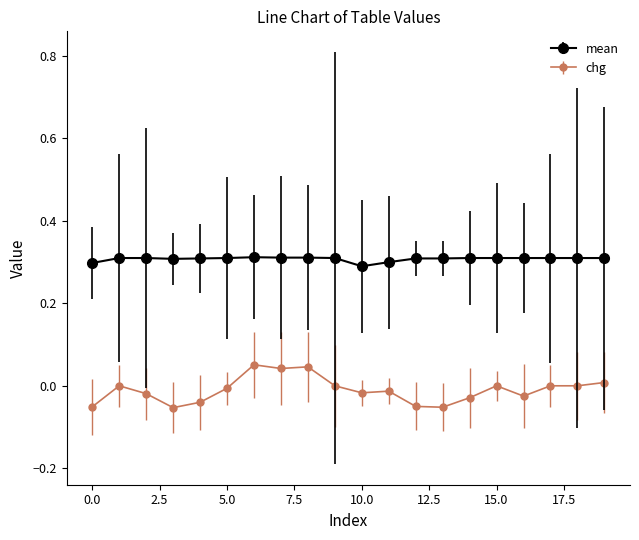

Which series has the widest spread of values?

chg